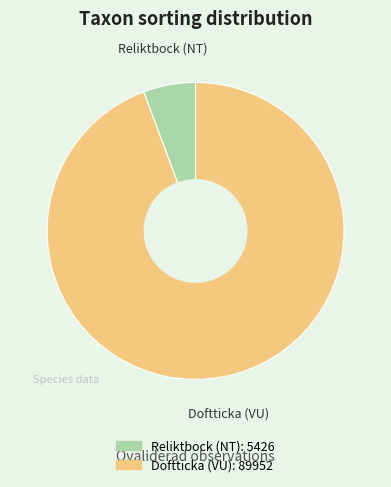

What is the ratio of the value at Doftticka (VU) to the value at Reliktbock (NT)?

16.6